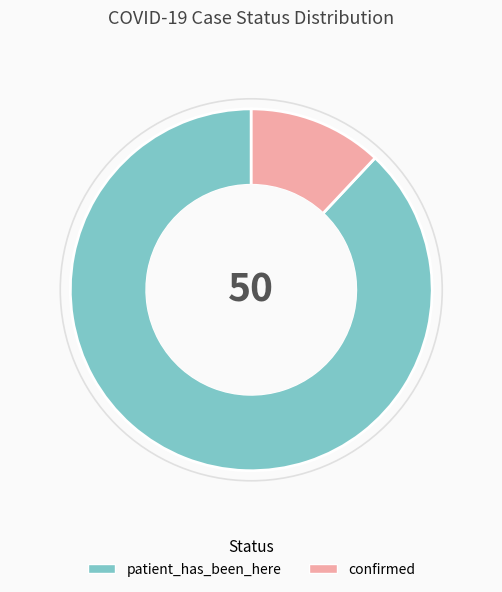

Between confirmed and patient_has_been_here, which is larger?

patient_has_been_here